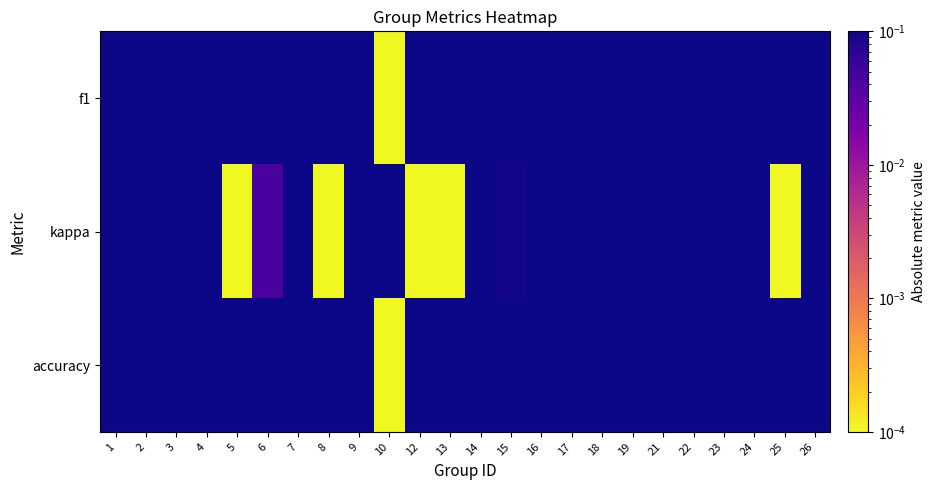

What is the total value across all series at 18?

0.9